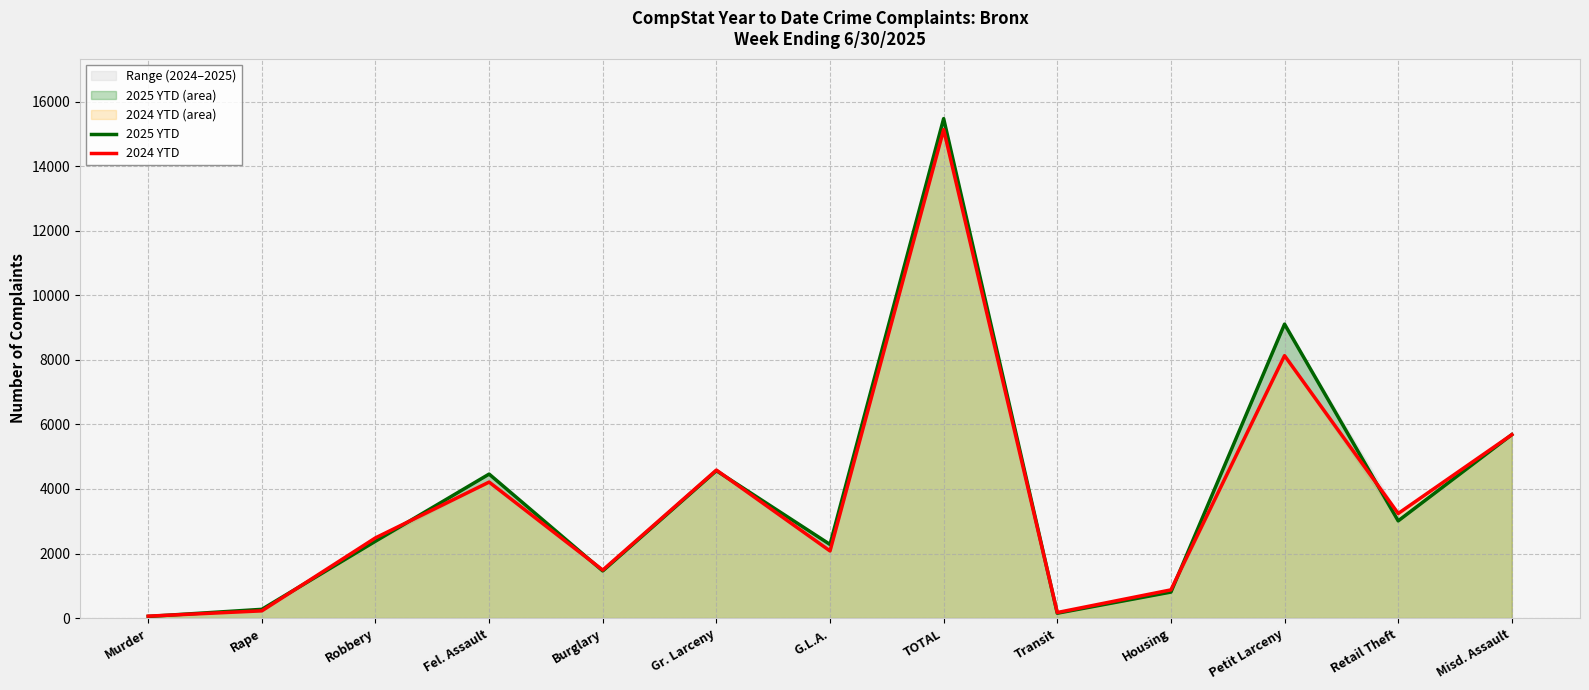

Reading left to right, transcribe all the data shown in this chart.

2025 YTD: 51	271	2382	4461	1461	4566	2281	15473	151	806	9106	3012	5684
2024 YTD: 60	224	2485	4213	1487	4585	2080	15134	172	874	8130	3240	5682